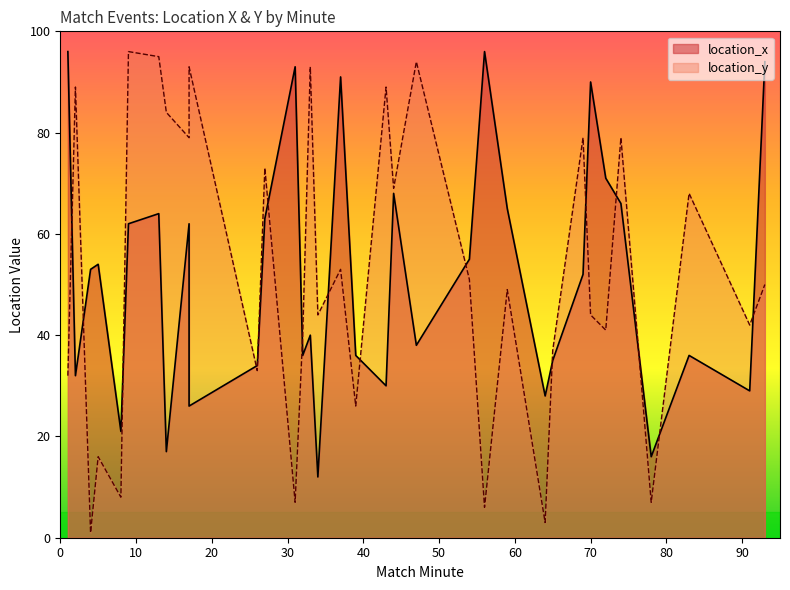

Which series changed the most between 80 and 12?

location_y